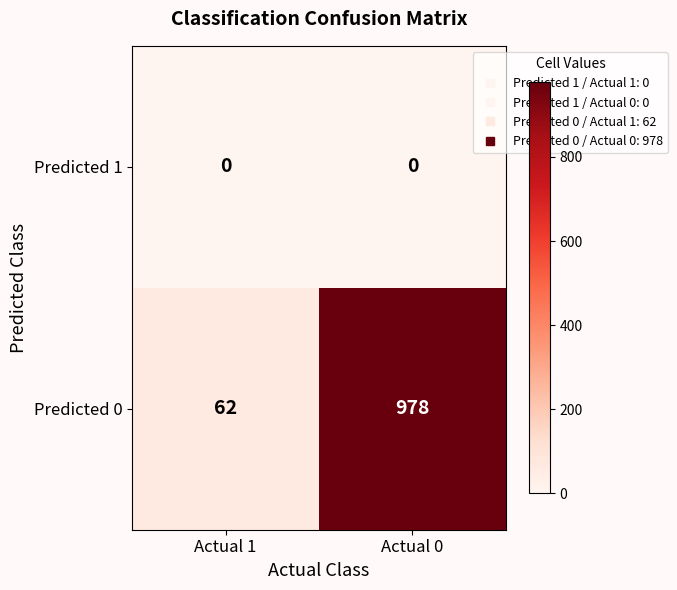

Which series has the largest total across all categories?

Predicted 0